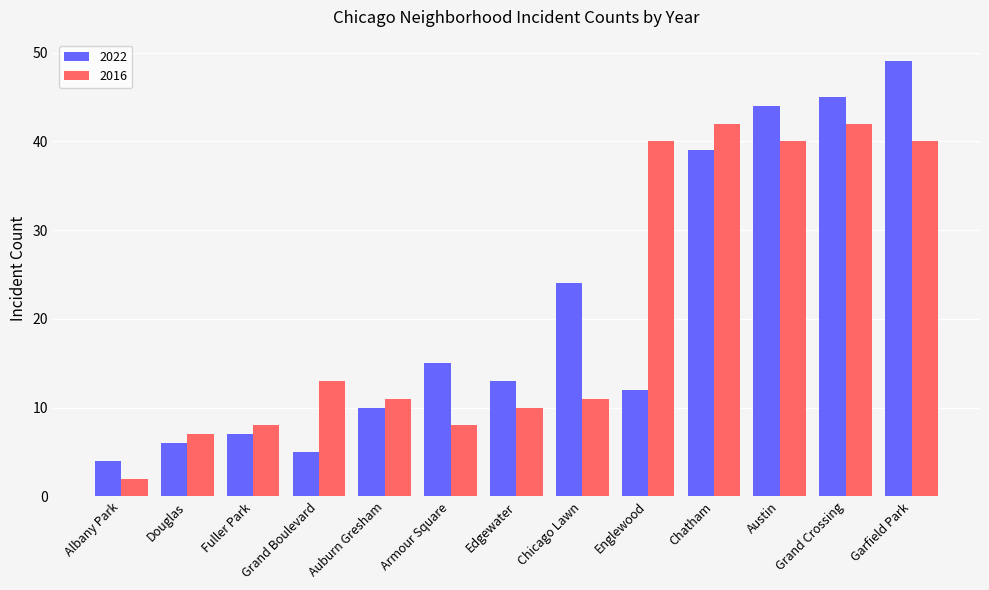

What is the value of the 2022 bar at the 11th from the left?

44